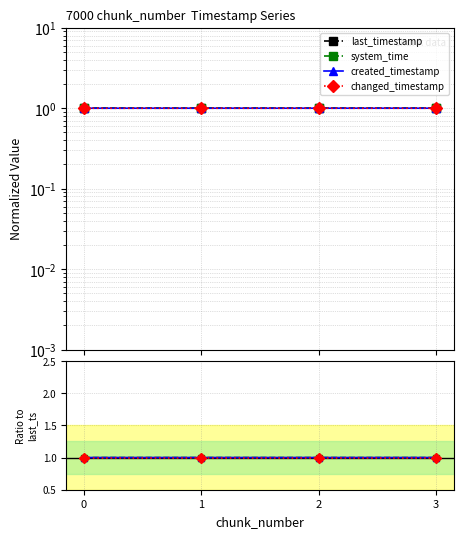

How many series are shown in this chart?

4